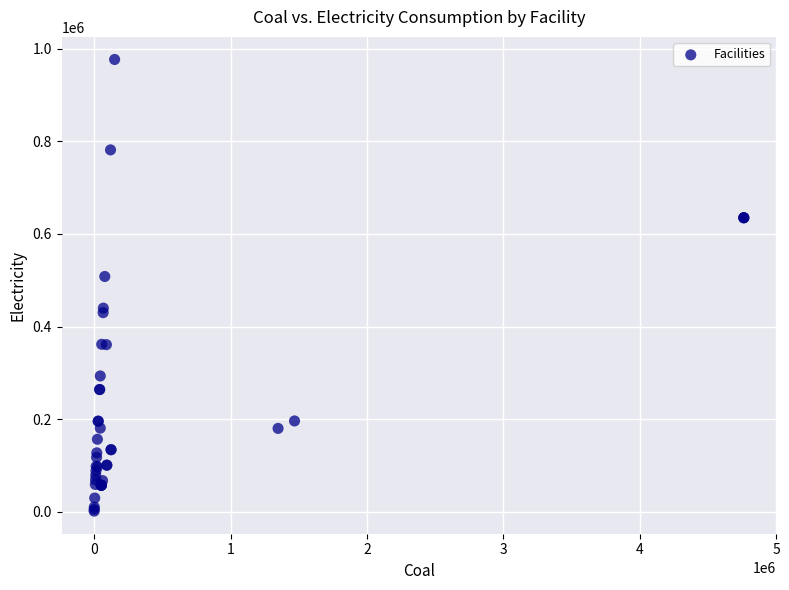

What Y value in the scatter plot is closest to 489071?

508126.7